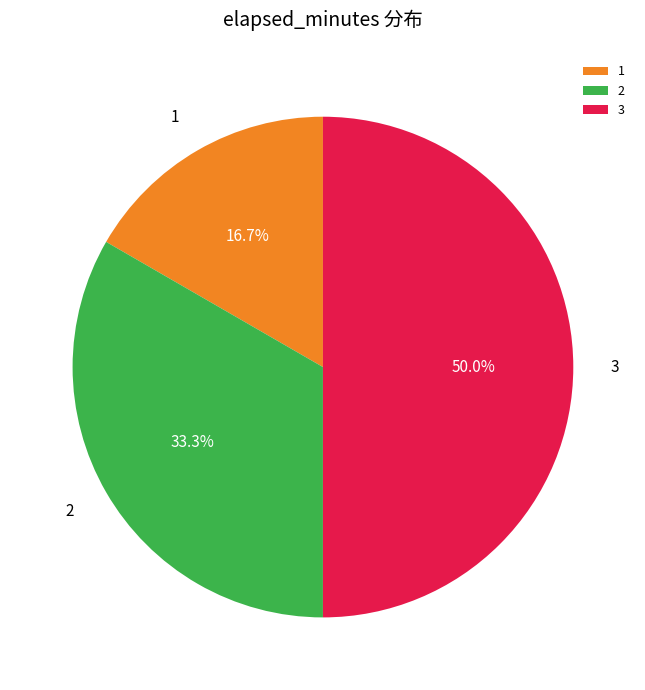

To the nearest percent, what is the difference between the largest and smallest slice percentages?

33%